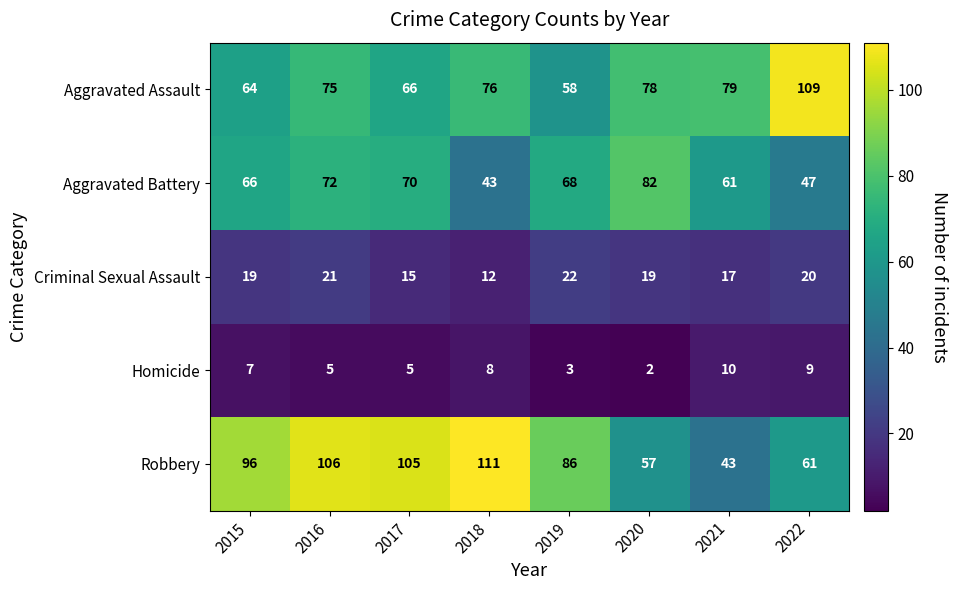

Rank the series at 2021 from lowest to highest value.

Homicide, Criminal Sexual Assault, Robbery, Aggravated Battery, Aggravated Assault